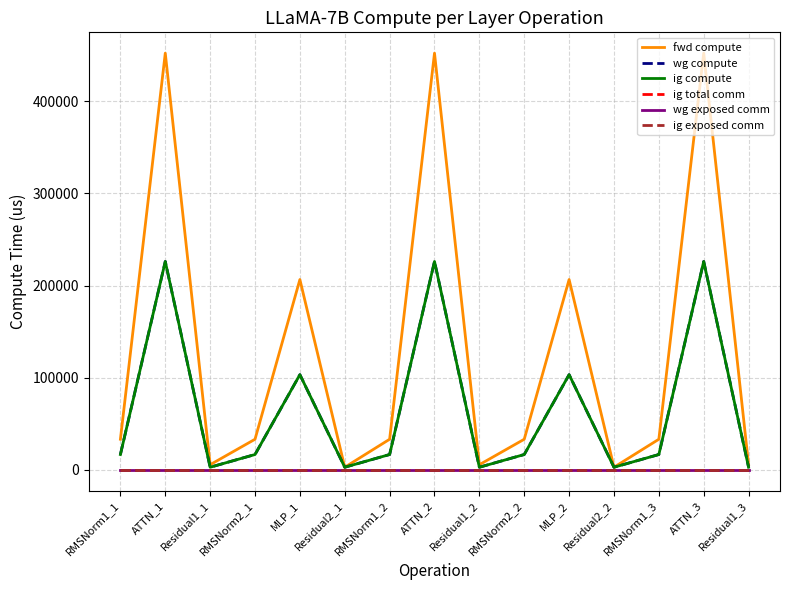

True or false: wg exposed comm and ig compute intersect in this chart.

False